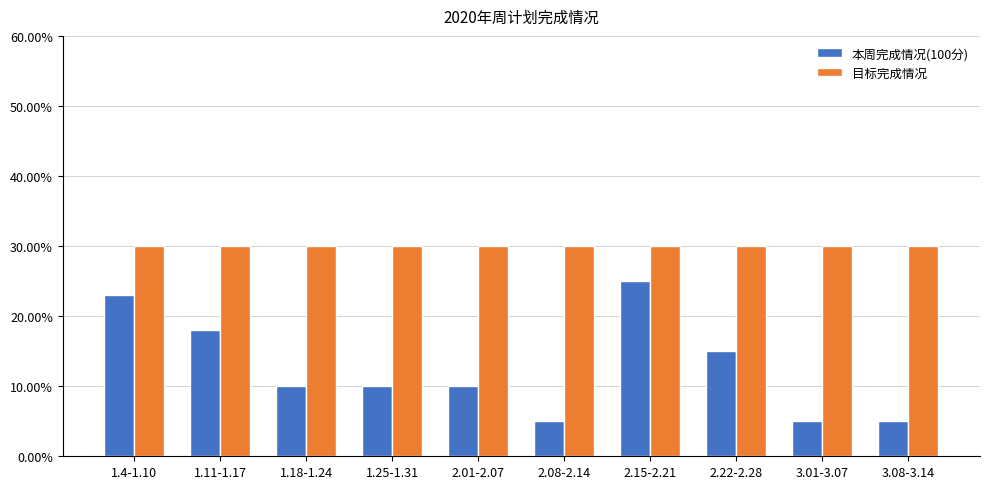

Are the bars horizontal?

No